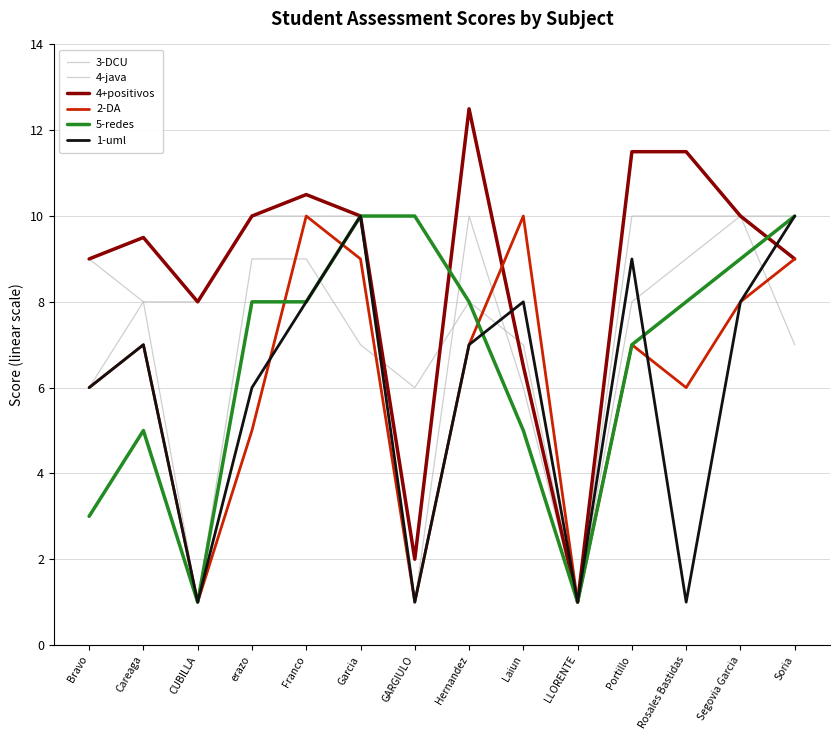

True or false: 5-redes has a value of 1.8 at Rosales Bastidas.

False